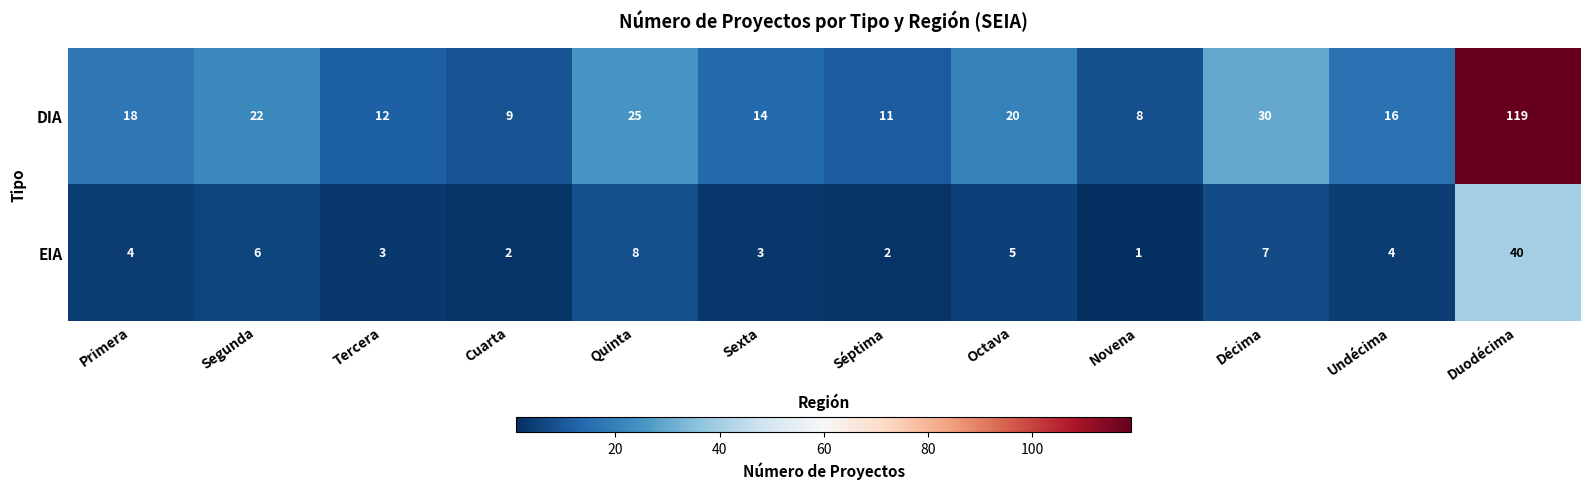

Reading left to right, transcribe all the data shown in this chart.

DIA: 18	22	12	9	25	14	11	20	8	30	16	119
EIA: 4	6	3	2	8	3	2	5	1	7	4	40